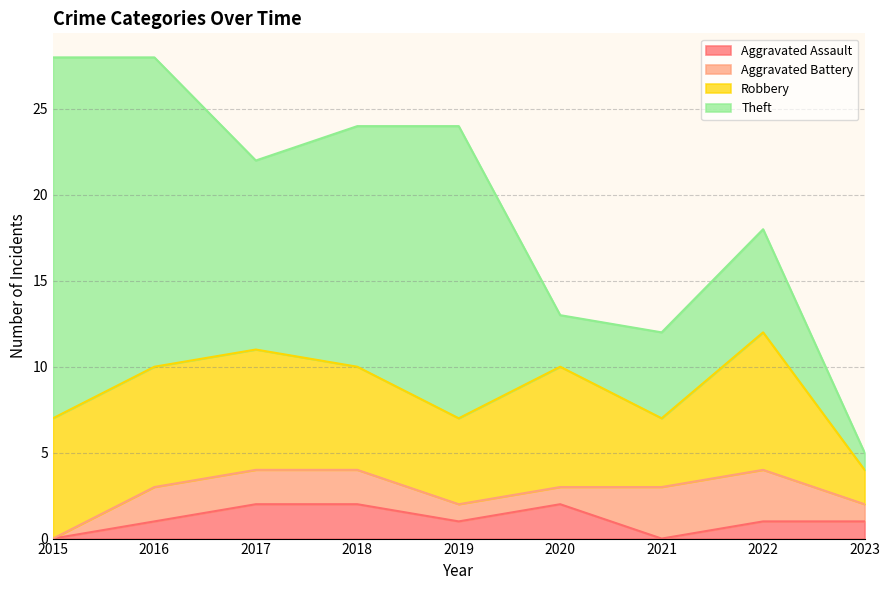

Between which two adjacent categories do Robbery and Theft first intersect?

2019 and 2020